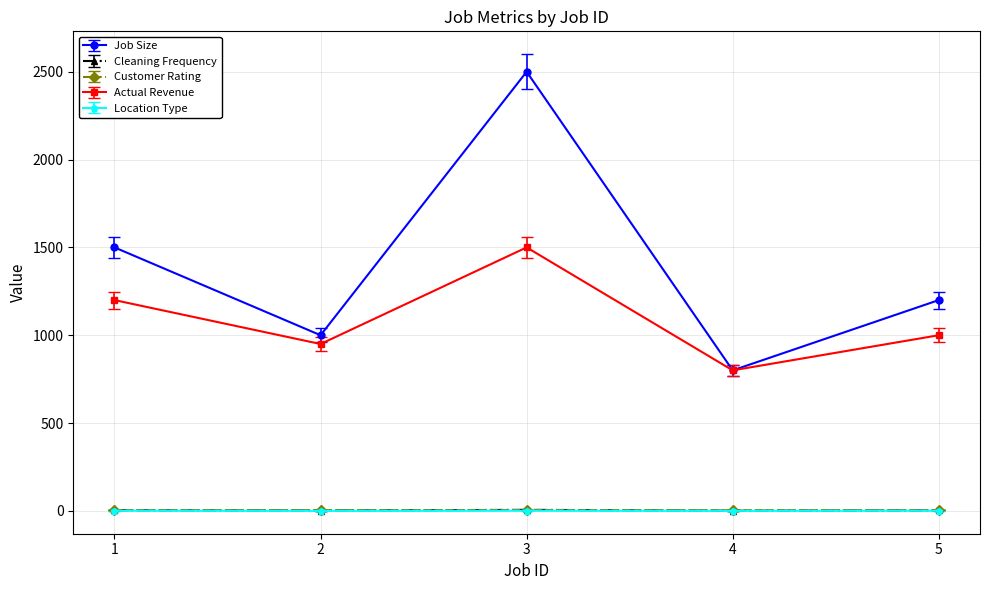

Which series has the largest range (max minus min)?

Job Size